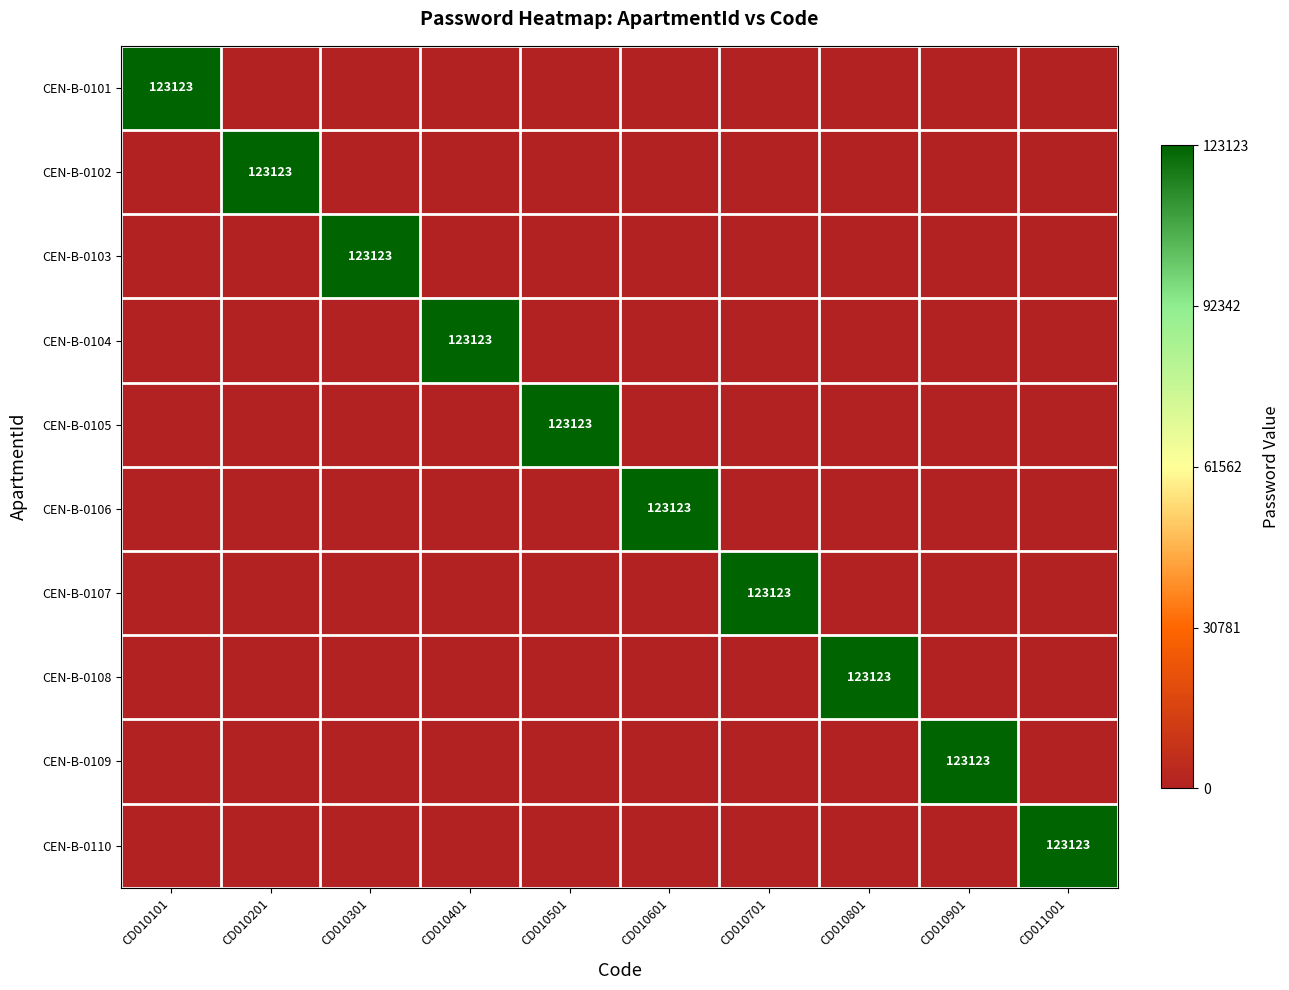

How many positive values does the CEN-B-0109 series have?

1